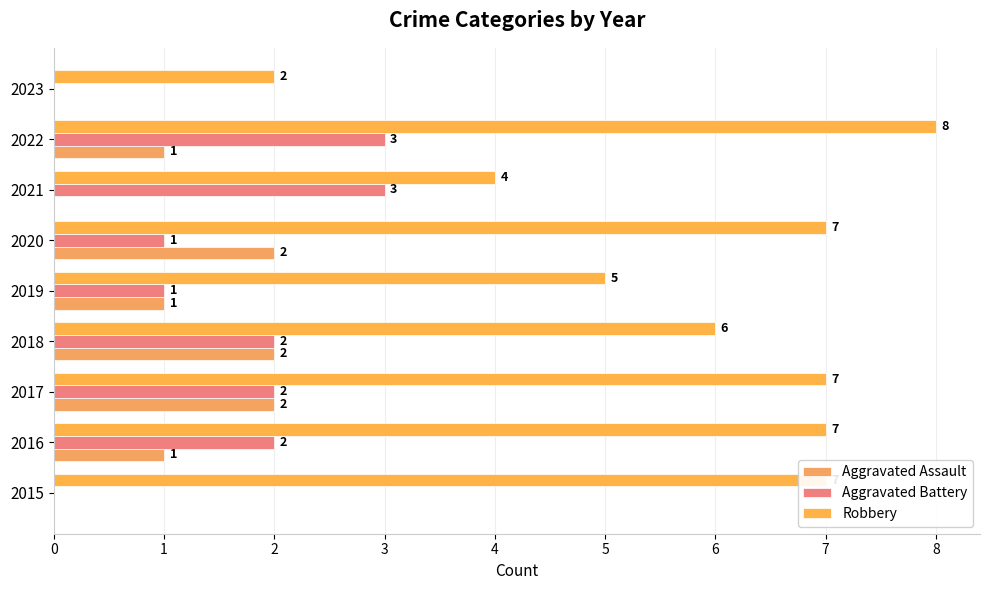

Which series has the widest spread of values?

Robbery